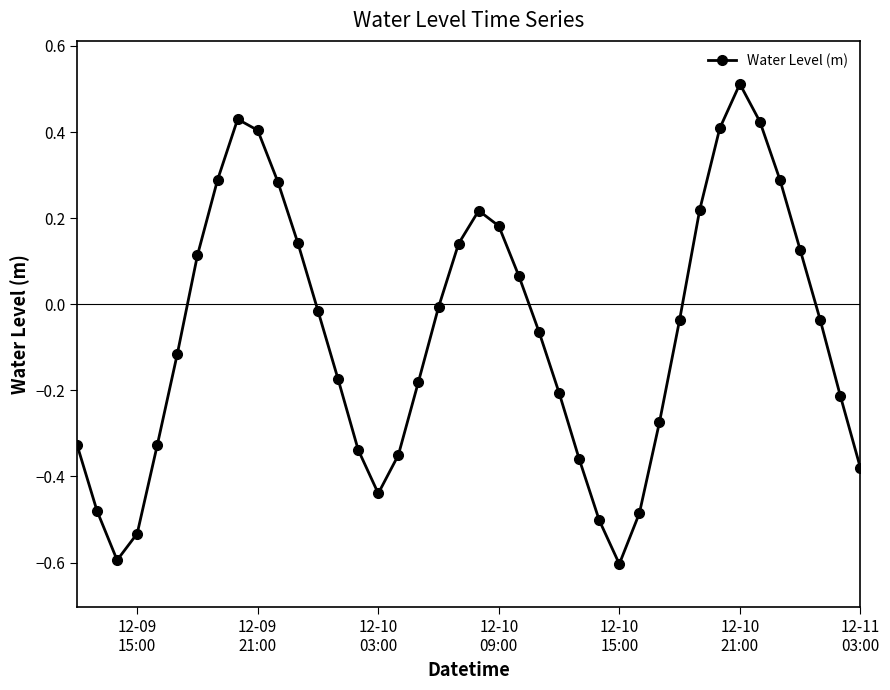

True or false: there are more than 0 points higher than both neighbors.

True